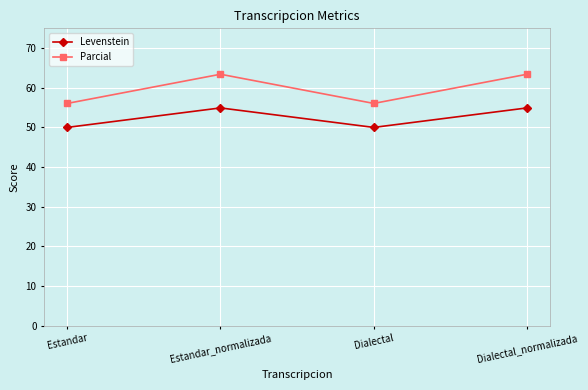

What position from the left is Estandar_normalizada?

2